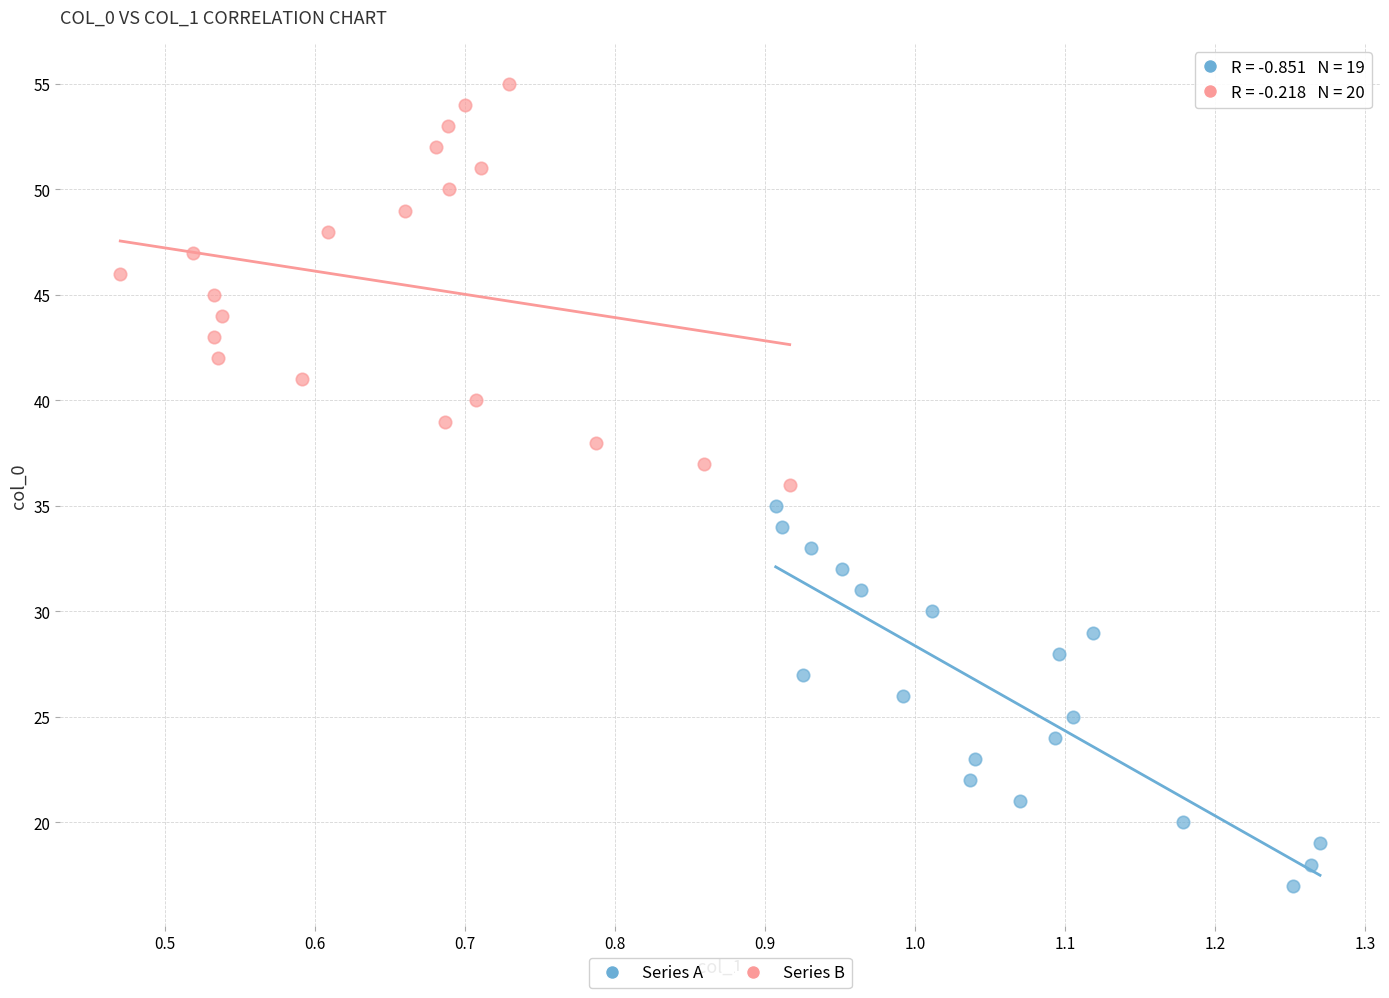

What are all the series names shown in the legend?

Series A, Series B